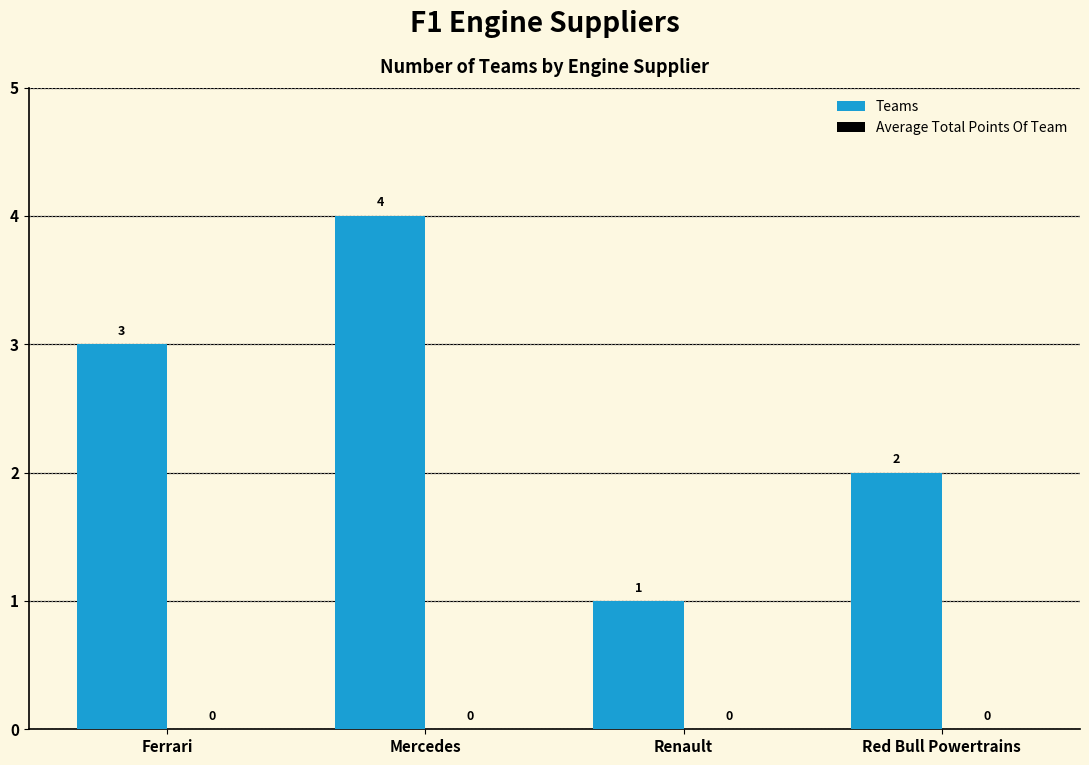

Reading left to right, transcribe all the data shown in this chart.

Ferrari=3	Mercedes=4	Renault=1	Red Bull Powertrains=2